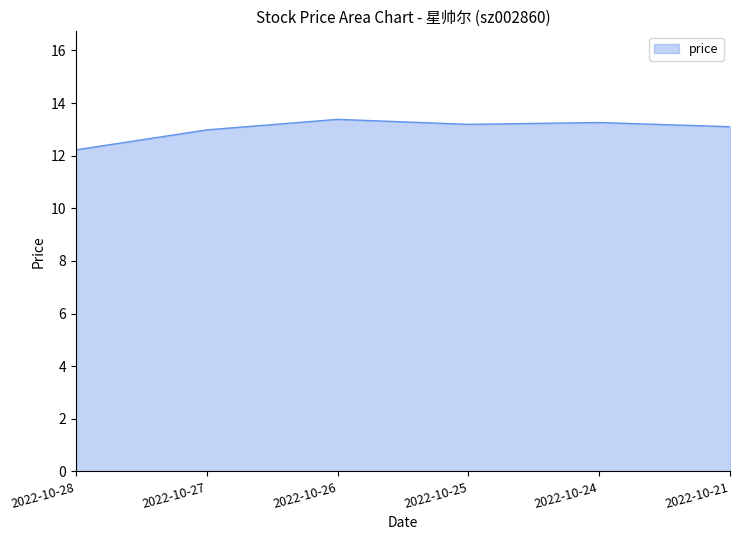

Reading right to left, extract all data points from this chart.

13.1	13.3	13.2	13.4	13.0	12.2